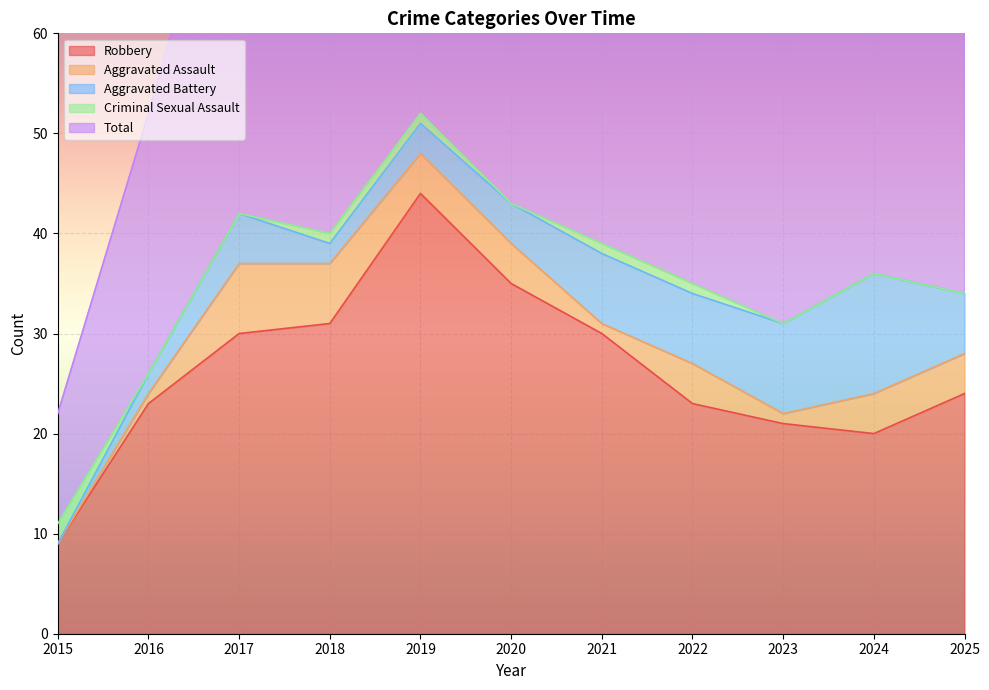

Which category has the highest value in the Total series?

2019